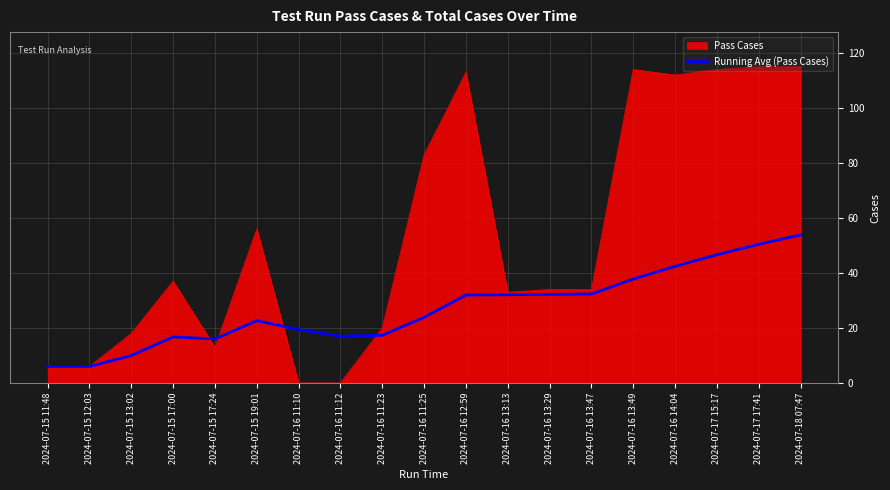

List the series in order of their peak value, highest first.

Pass Cases, Running Avg (Pass Cases)